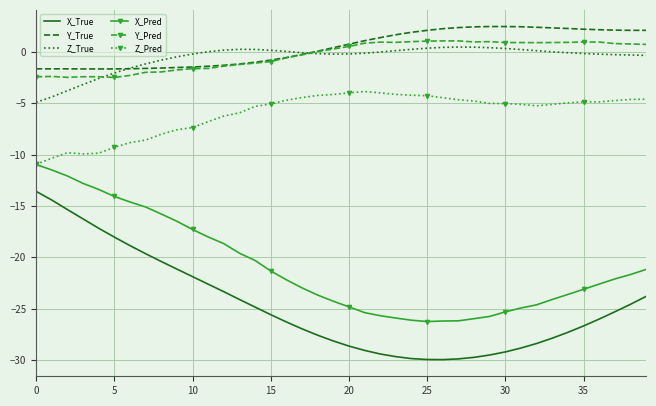

Which series has the widest spread of values?

X_True